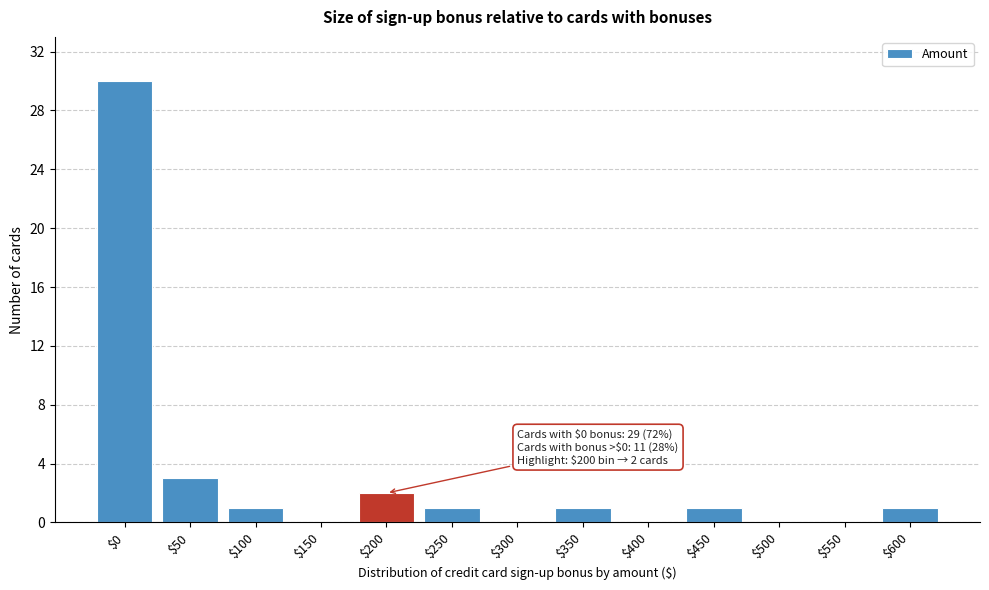

Which label corresponds to the largest value in the chart?

$0